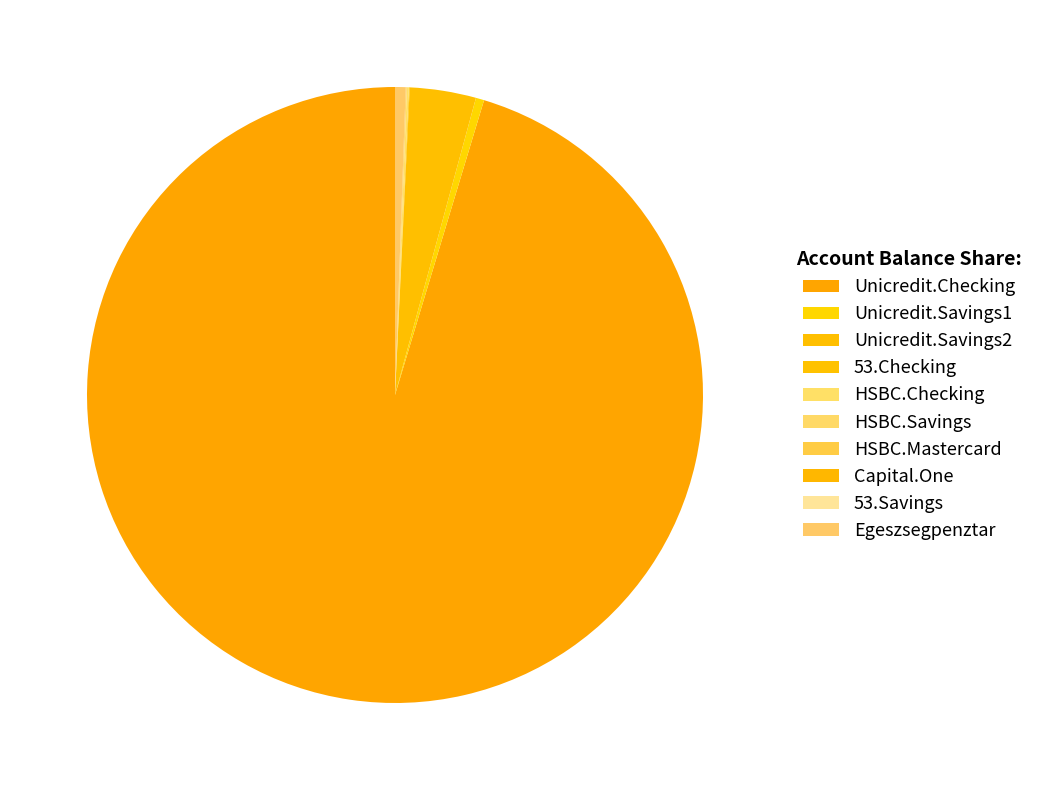

How many segments does this pie chart have?

10